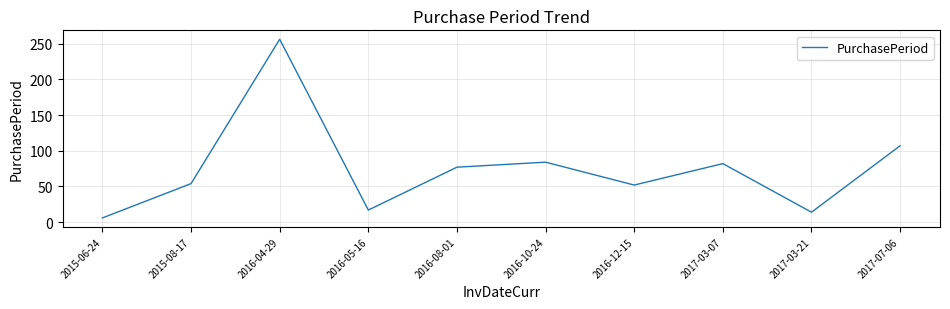

At which category does the chart reach its peak across all series?

2016-04-29